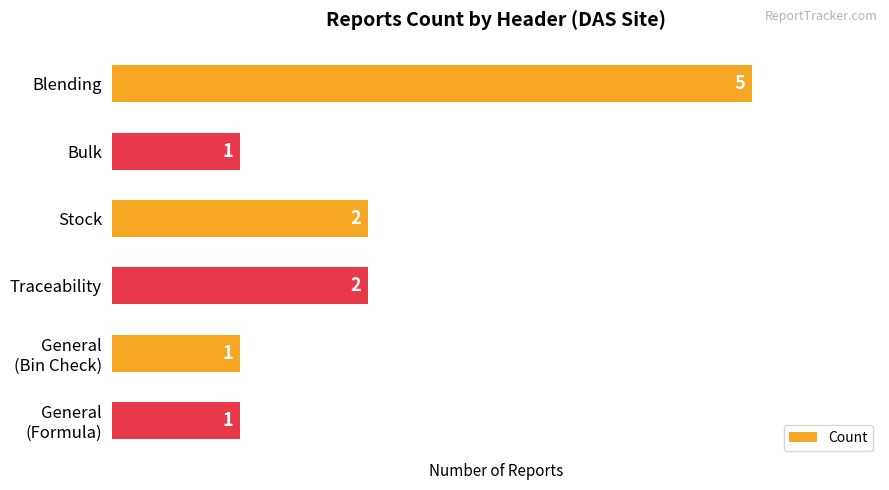

The value at Stock is 2. True or false?

True